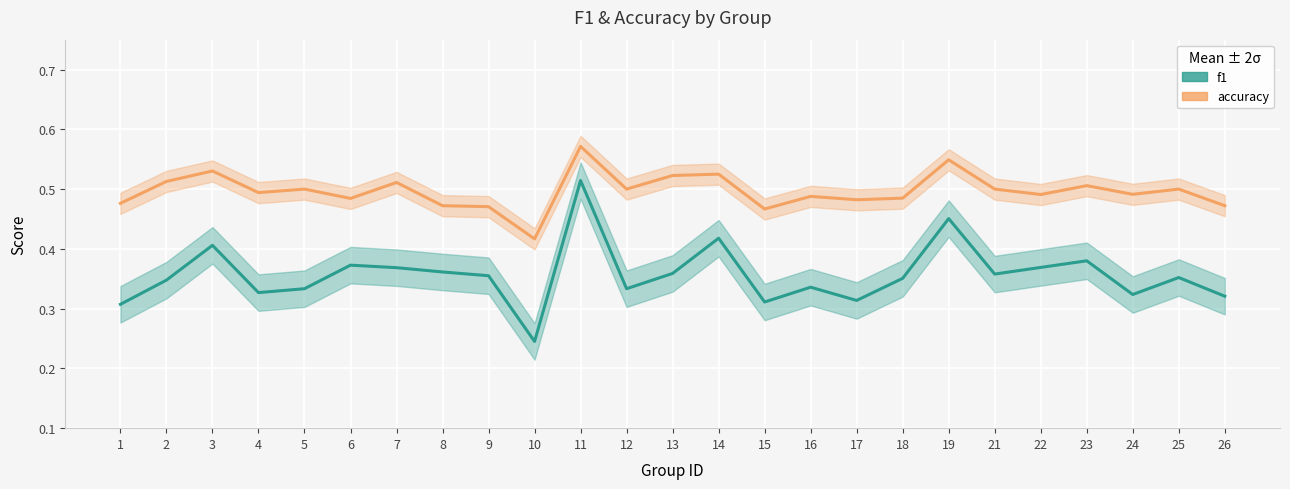

At which category is the sum across all series the highest?

11